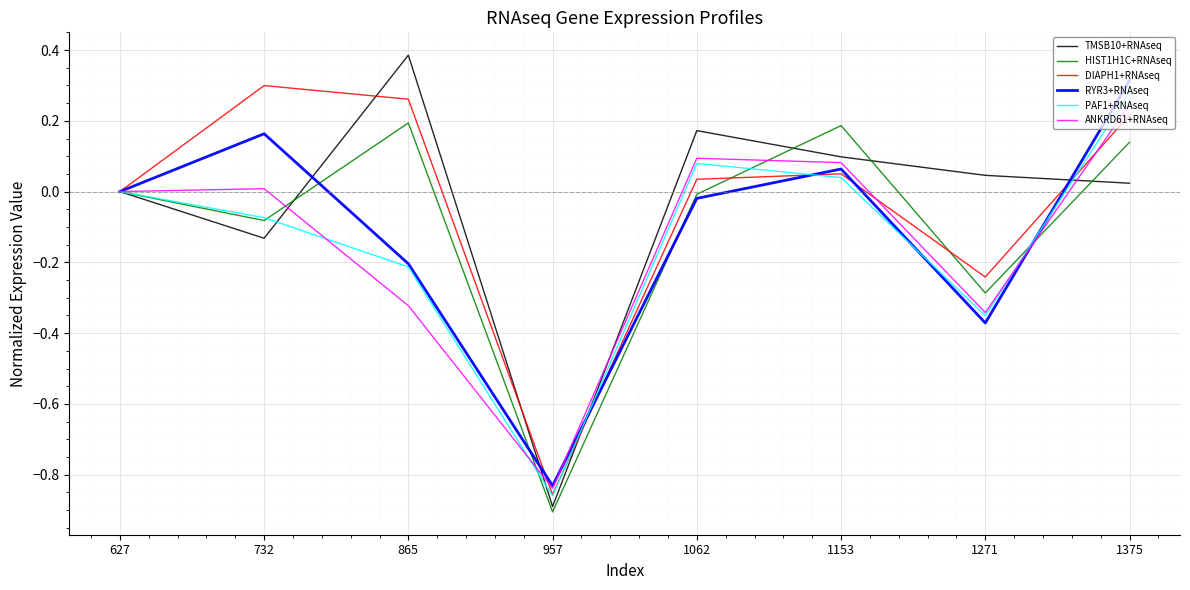

Which category has the highest value across all series?

865